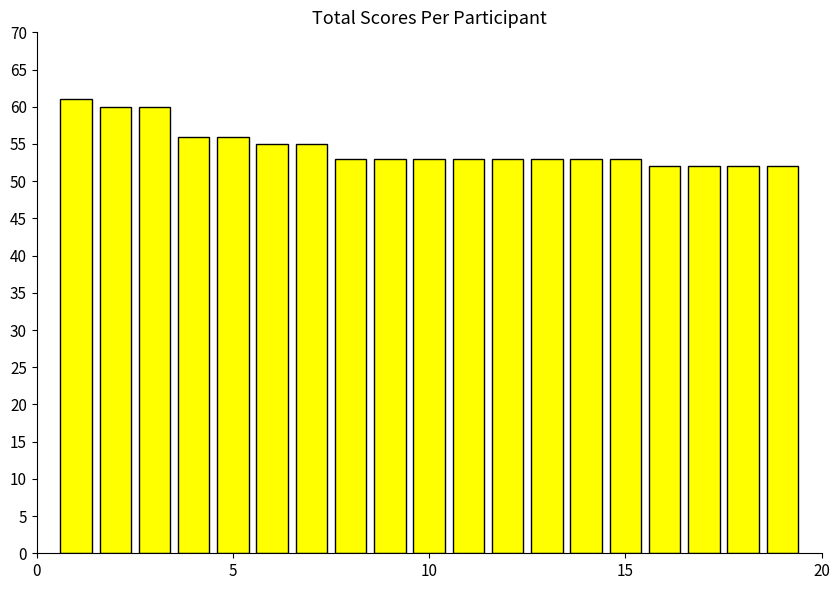

Reading left to right, transcribe all the data shown in this chart.

61	60	60	56	56	55	55	53	53	53	53	53	53	53	53	52	52	52	52